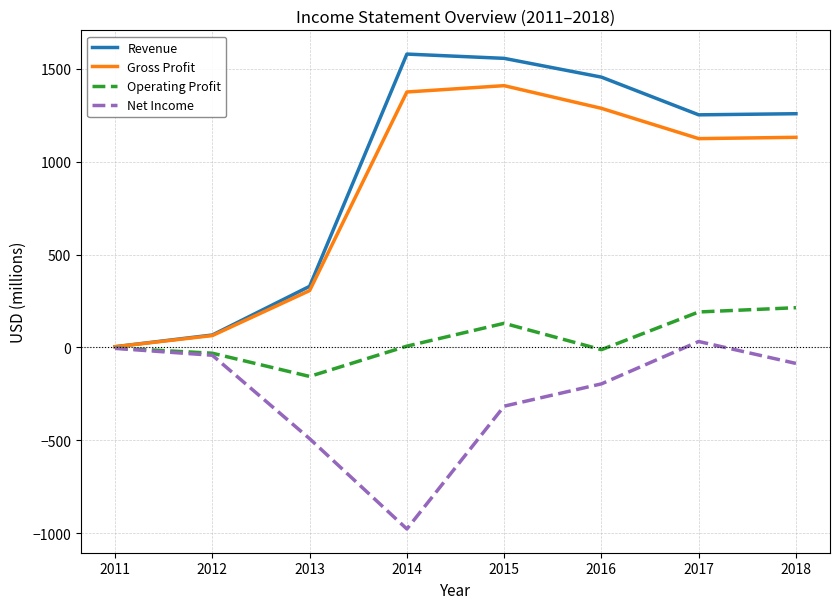

List the series in order of their peak value, highest first.

Revenue, Gross Profit, Operating Profit, Net Income